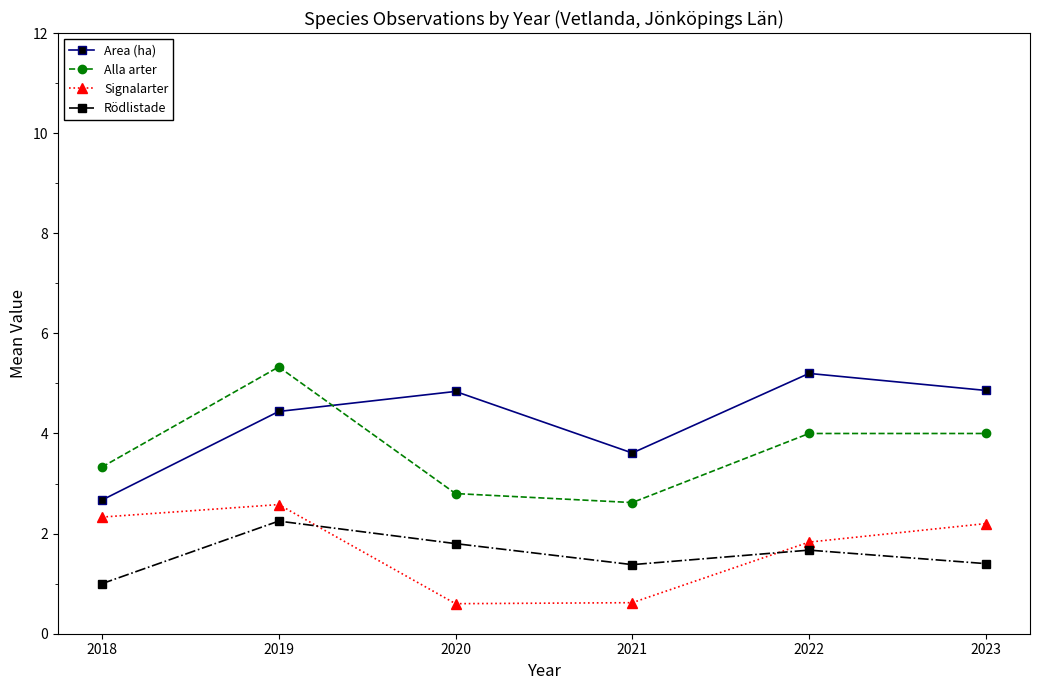

Which series has the widest spread of values?

Alla arter